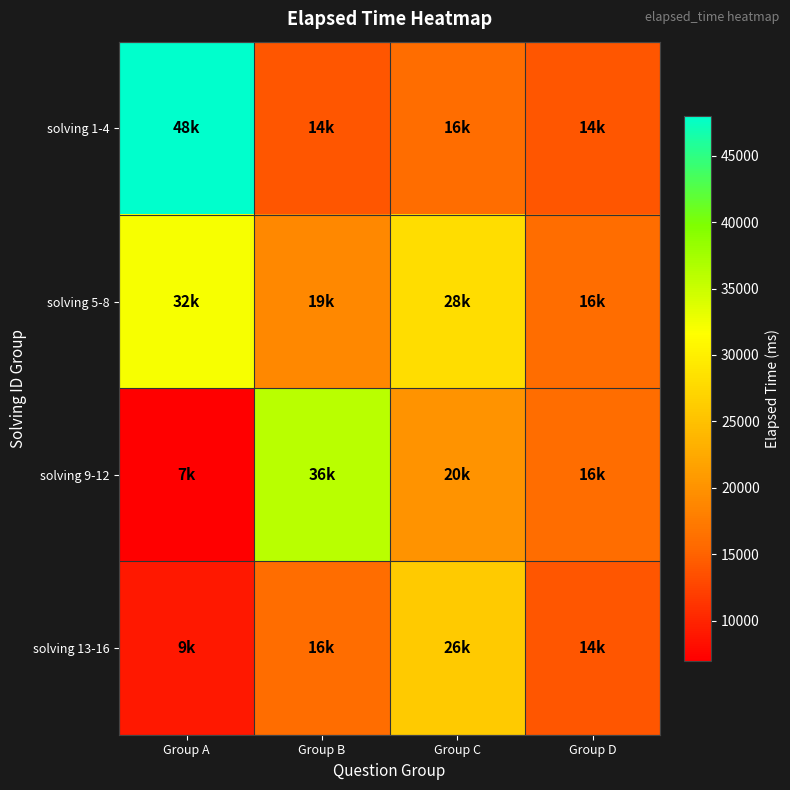

Which label corresponds to the smallest value in the chart?

Group A